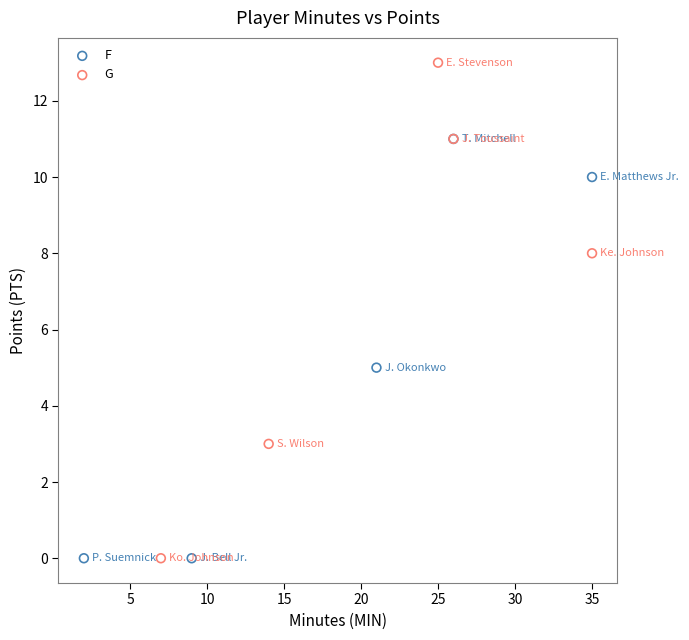

What are all the series names shown in the legend?

F, G